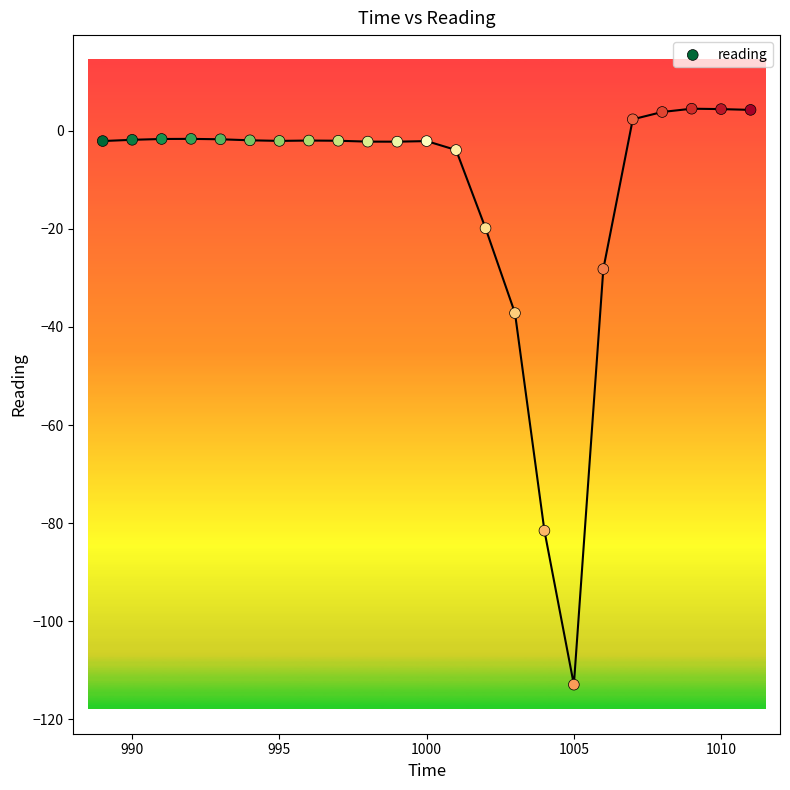

What is the range of Y values (max minus min)?

117.4